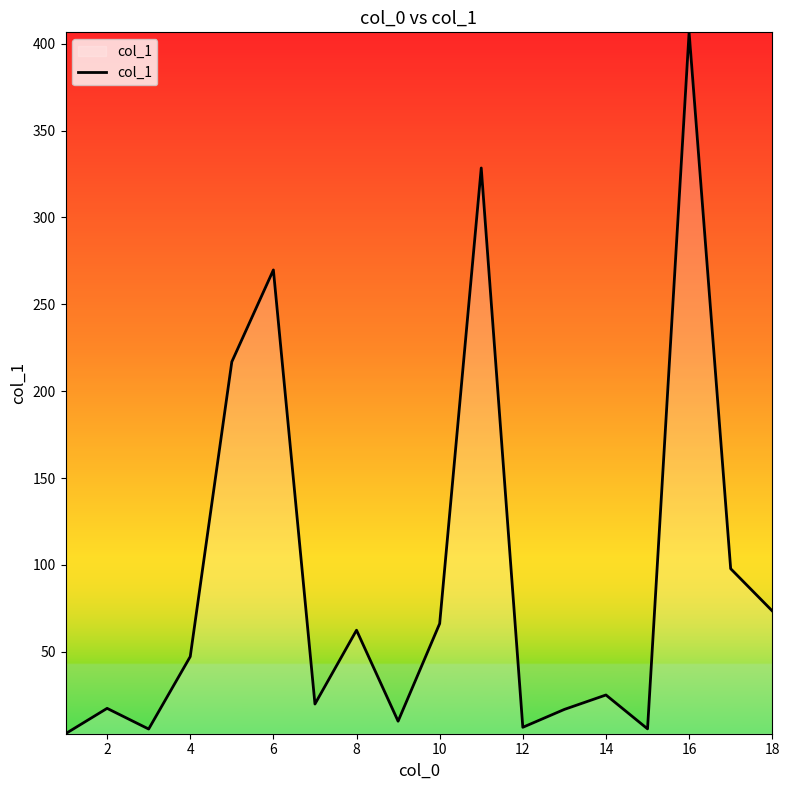

What is the greatest value displayed?

406.6